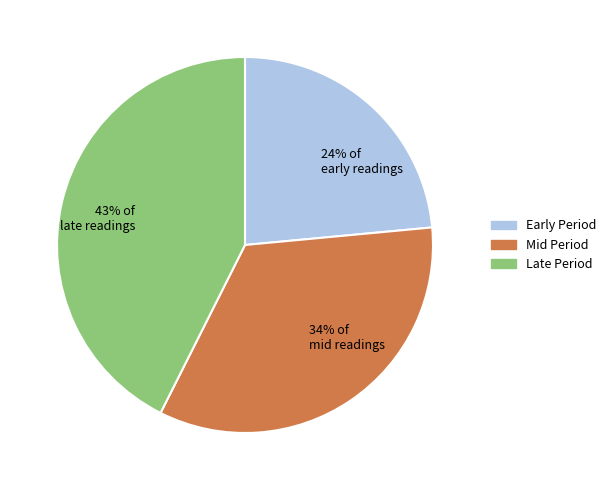

Between 34% of mid readings and 24% of early readings, which is larger?

34% of mid readings